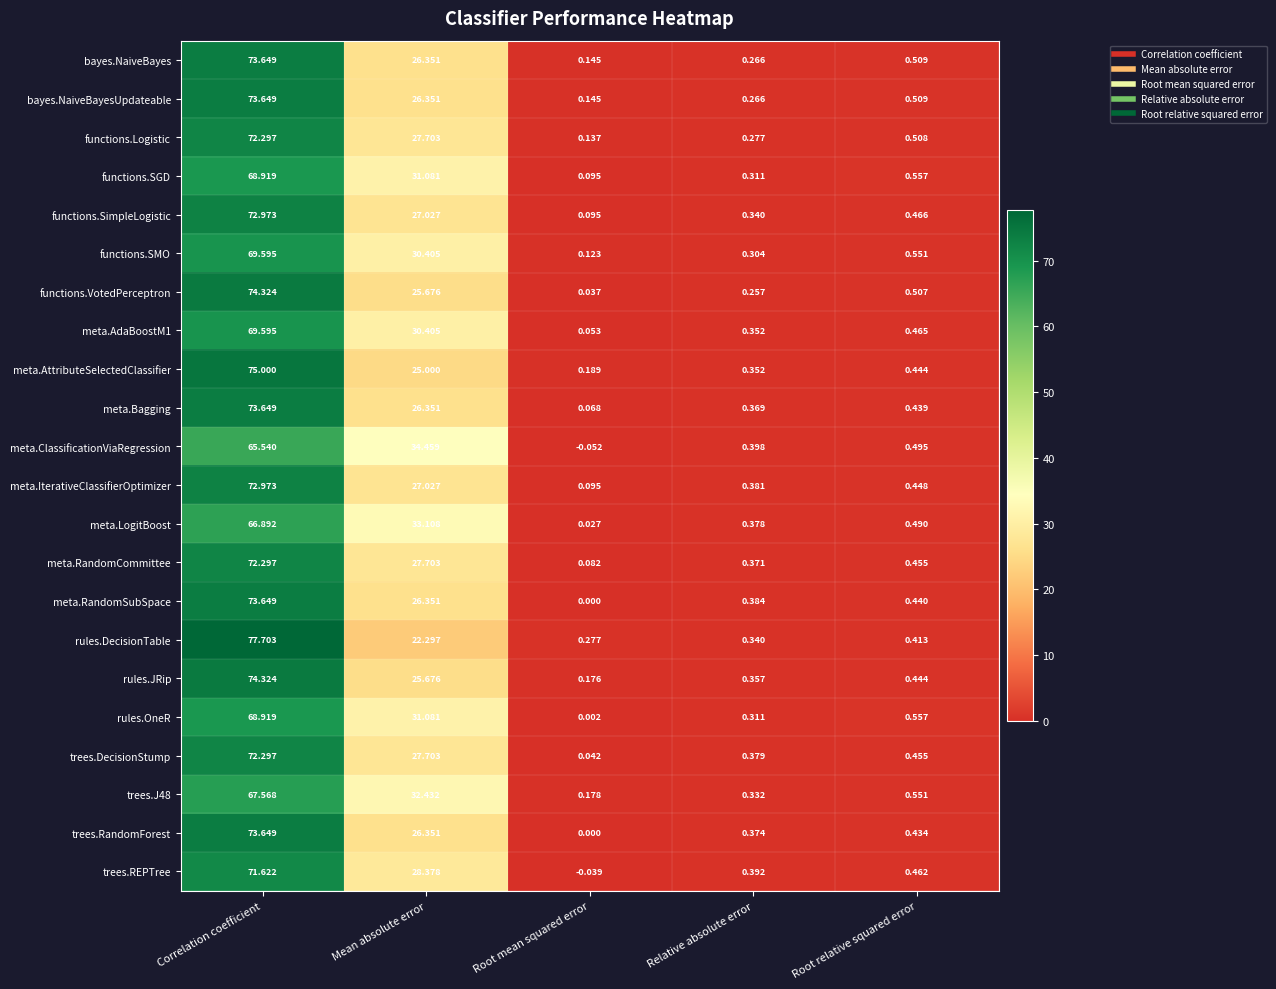

Which series has the largest range (max minus min)?

rules.DecisionTable